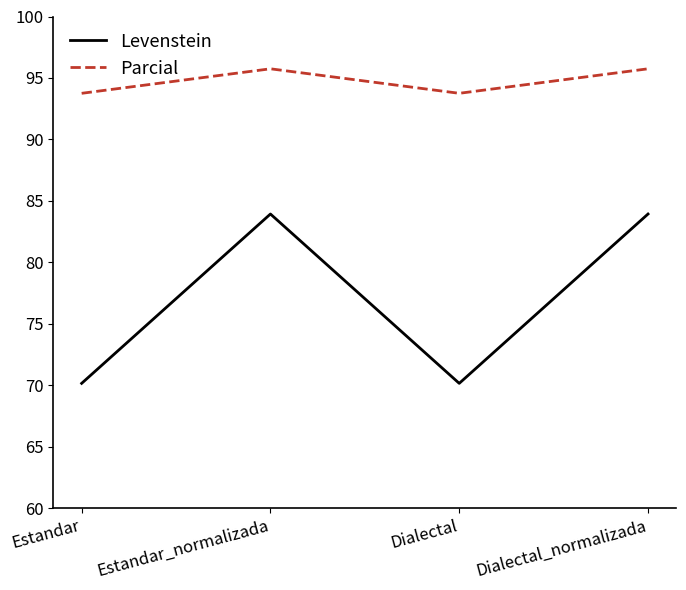

What position from the left is Estandar_normalizada?

2